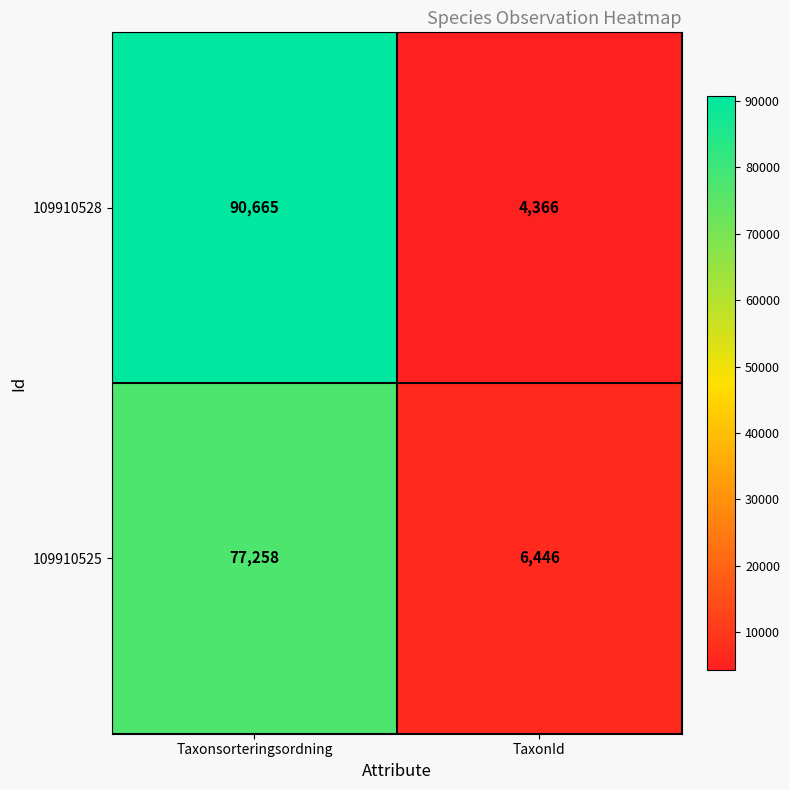

What is the sum of all 109910525 values?

83704